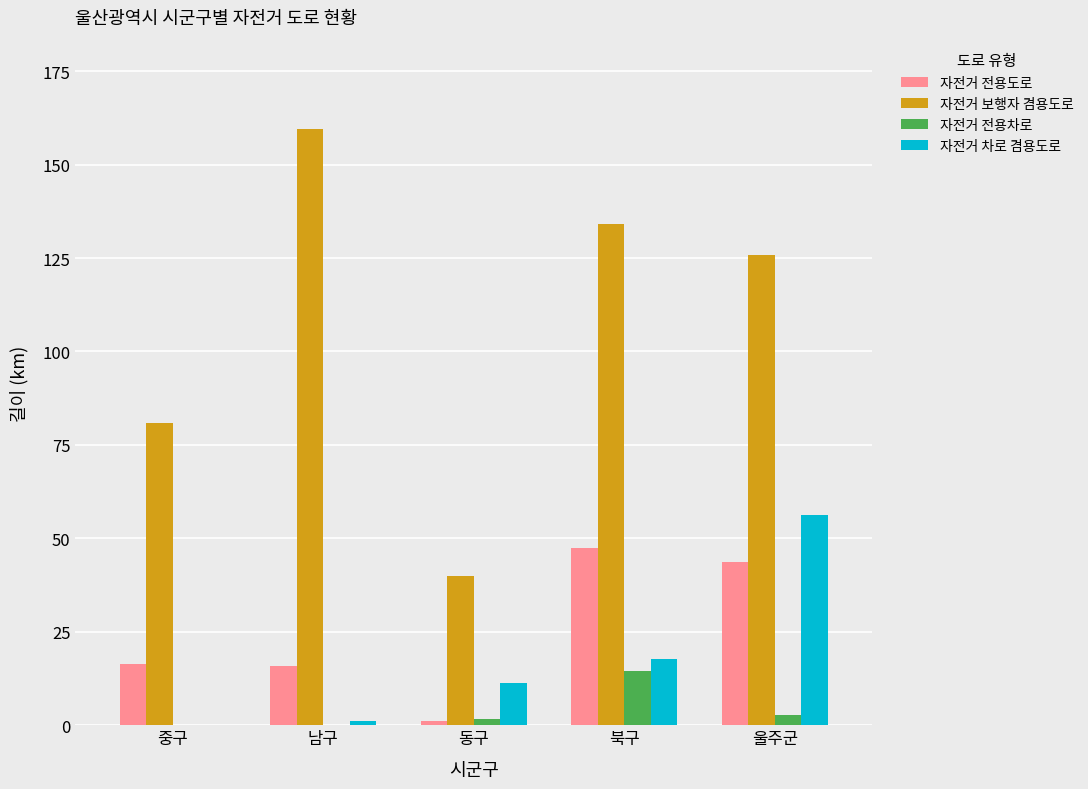

What is the sum of the 자전거 보행자 겸용도로 values at 북구 and 울주군?

259.8